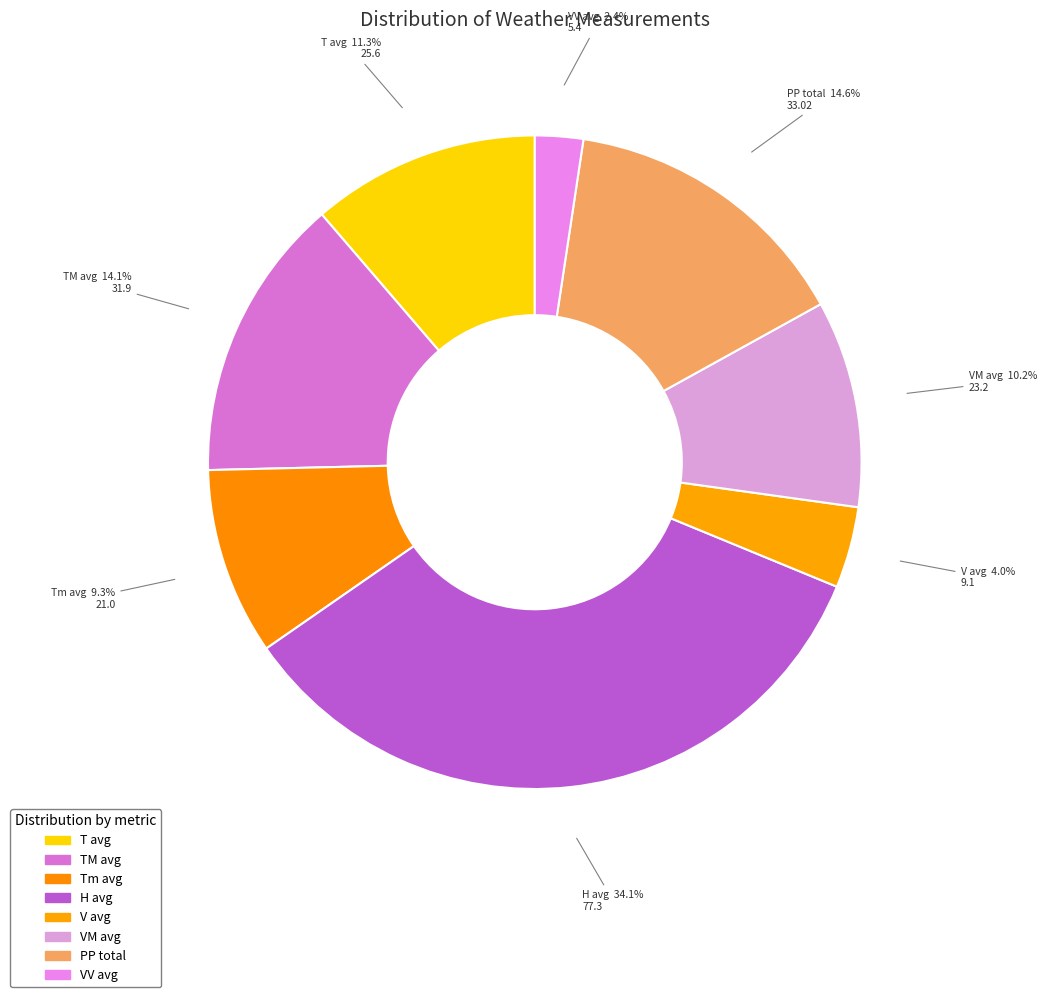

Combined, what portion of the pie is TM avg and Tm avg?

23.4%